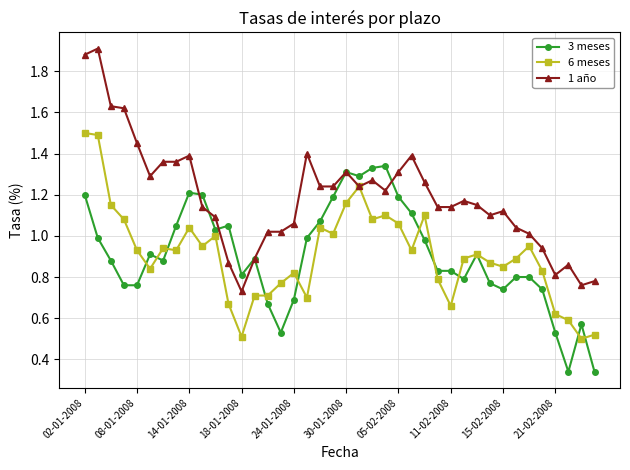

Rank the series by their maximum value, from lowest to highest.

3 meses, 6 meses, 1 año